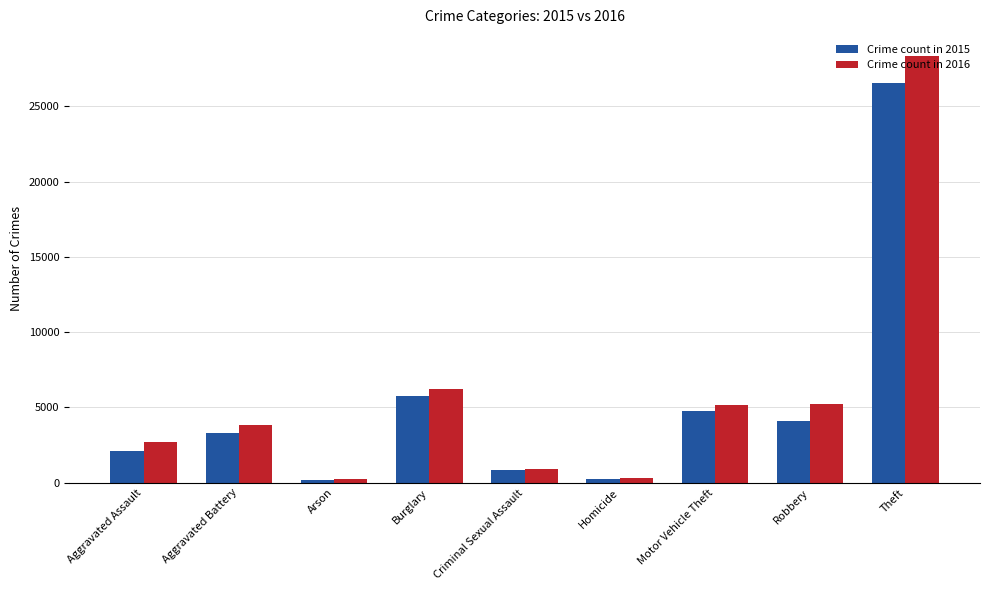

True or false: Crime count in 2015 has a value of 5307 at Robbery.

False